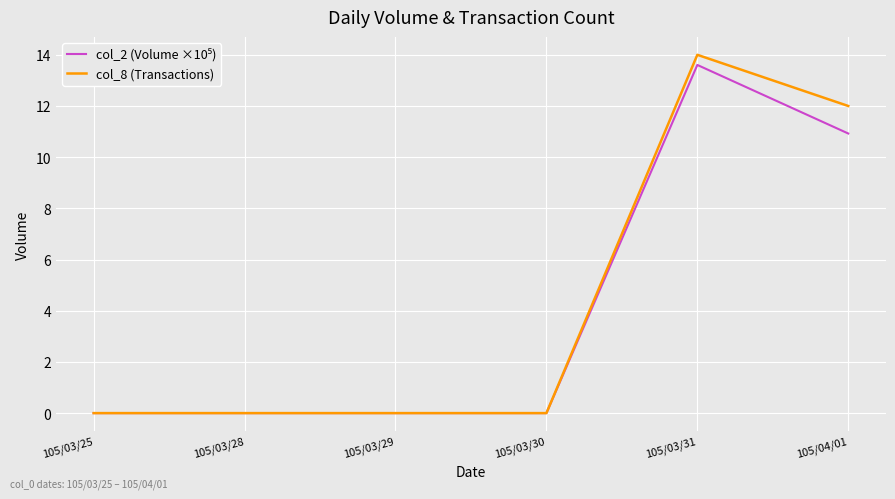

Which series has the largest total across all categories?

col_8 (Transactions)